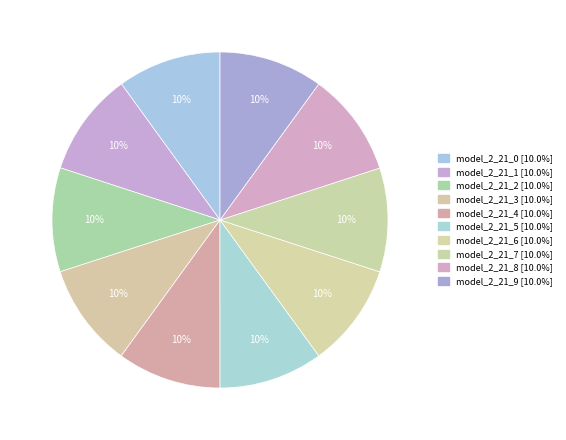

Is it true that model_2_21_9 is 18% of the pie?

False